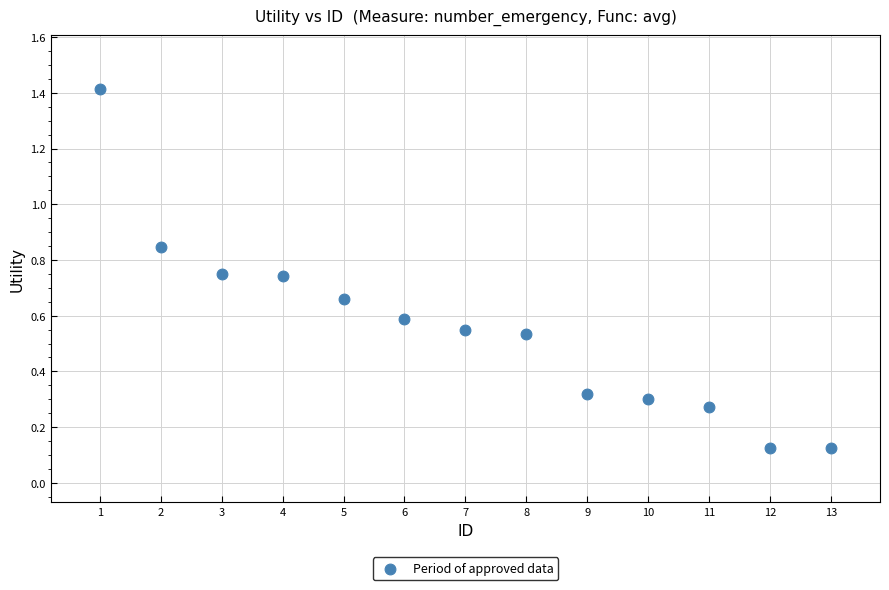

What is the range of X values (max minus min)?

12.0